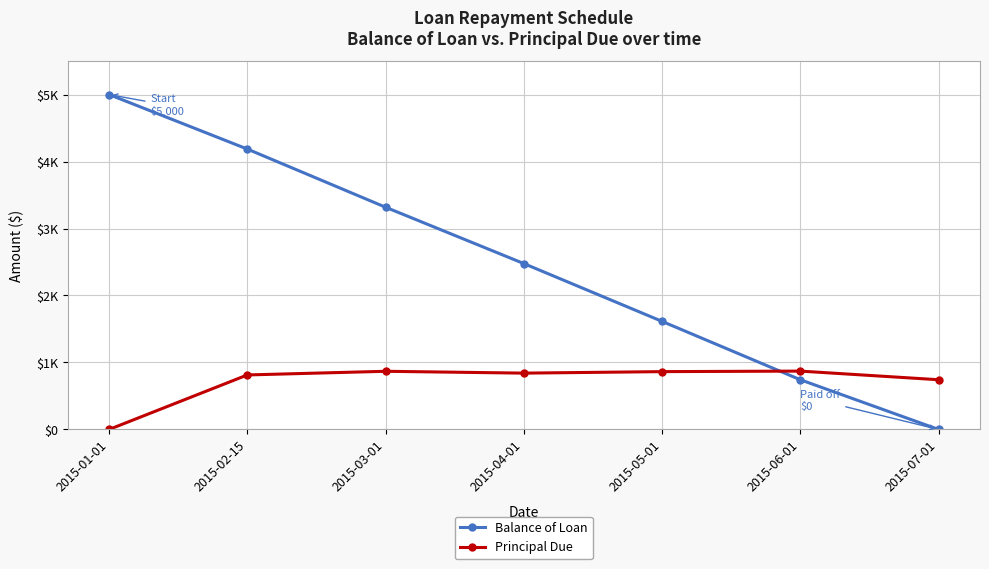

How many interior local valleys does the Principal Due series have?

1